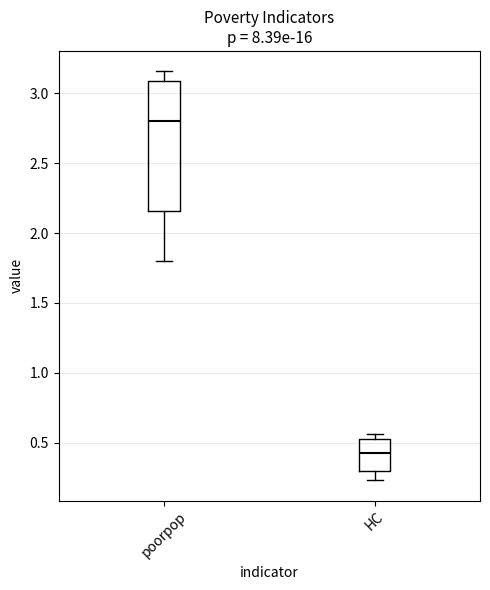

Which box has the highest median line?

poorpop